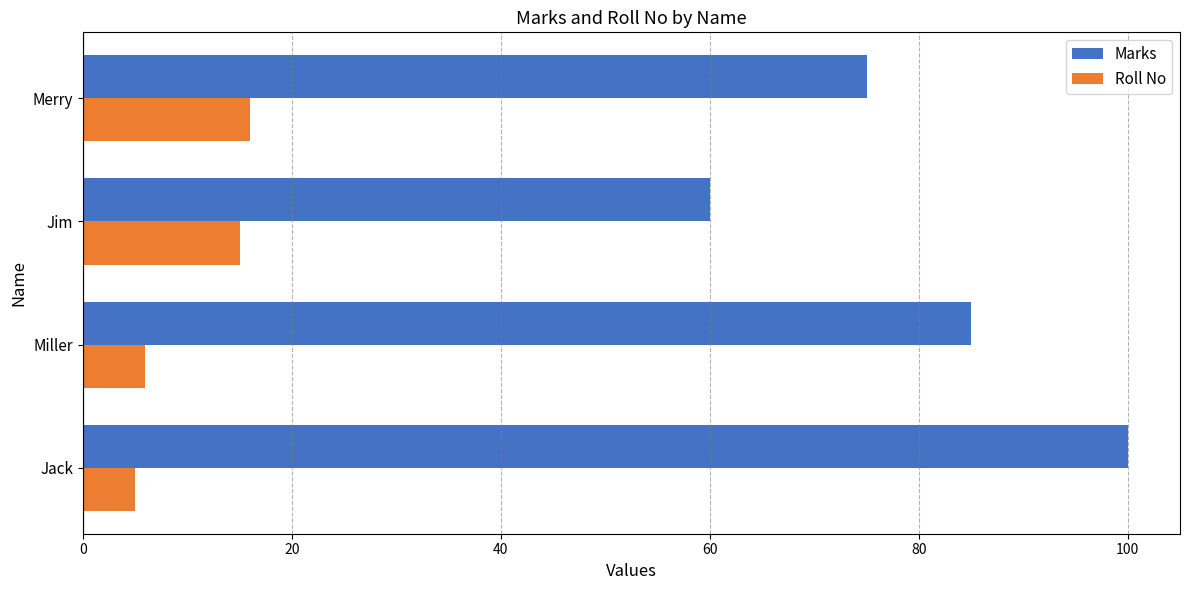

Is it true that Roll No equals 15 at Jim?

True